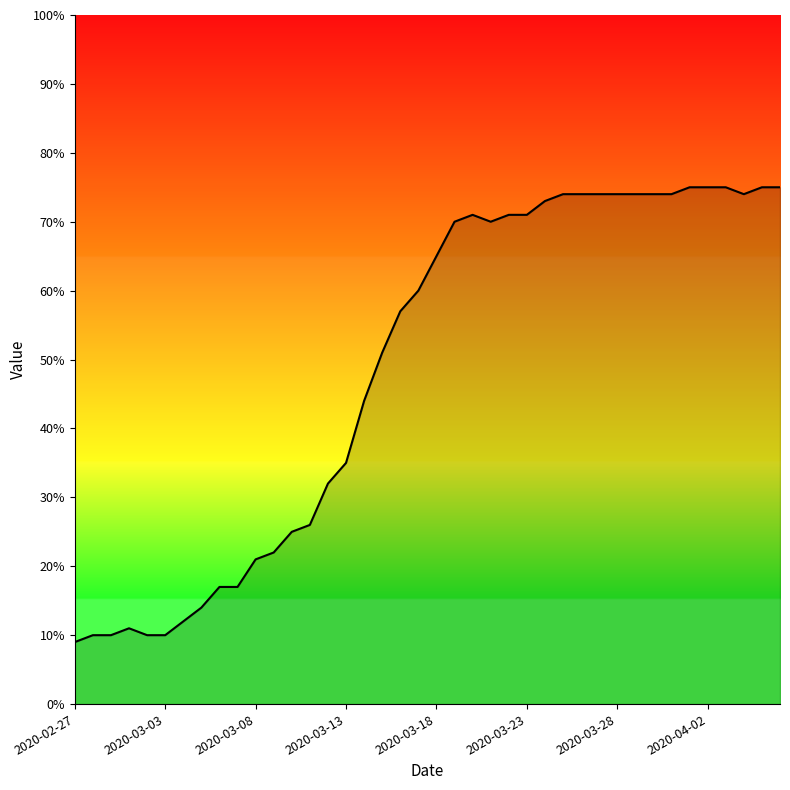

What is the minimum value shown in the chart?

9